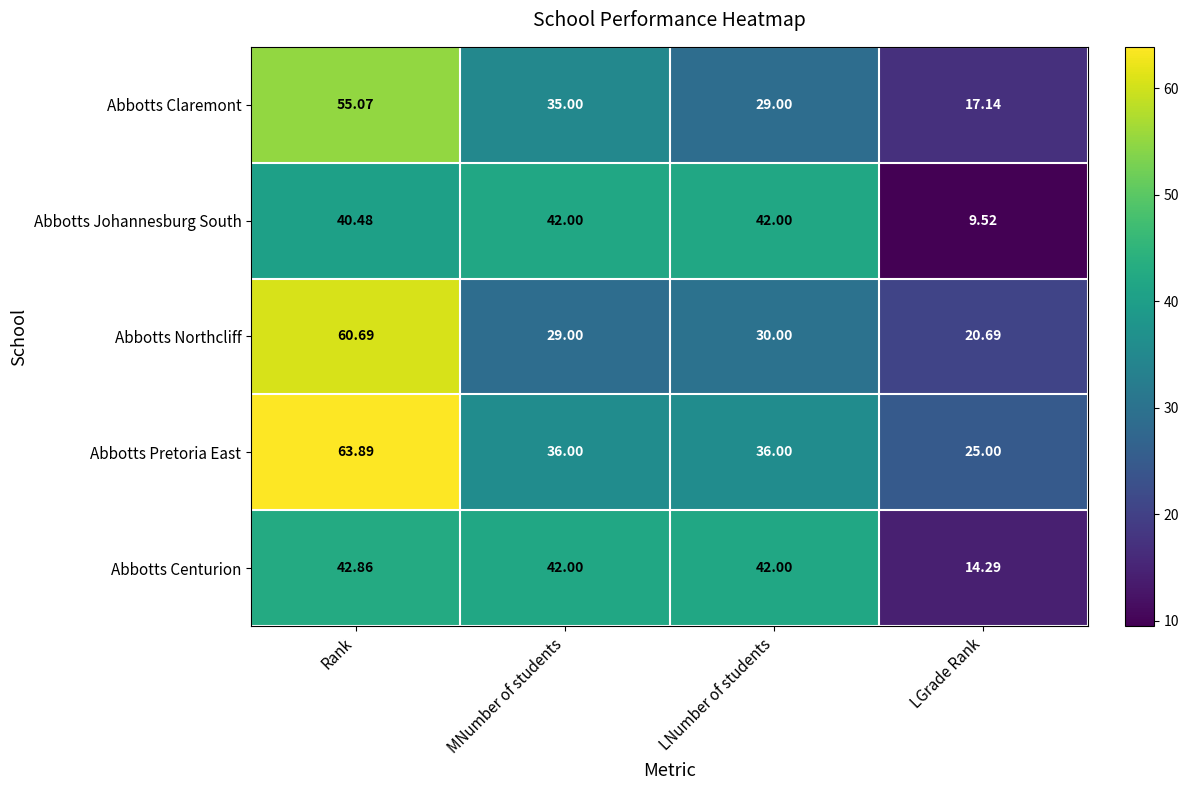

Which label corresponds to the largest value in the chart?

Rank